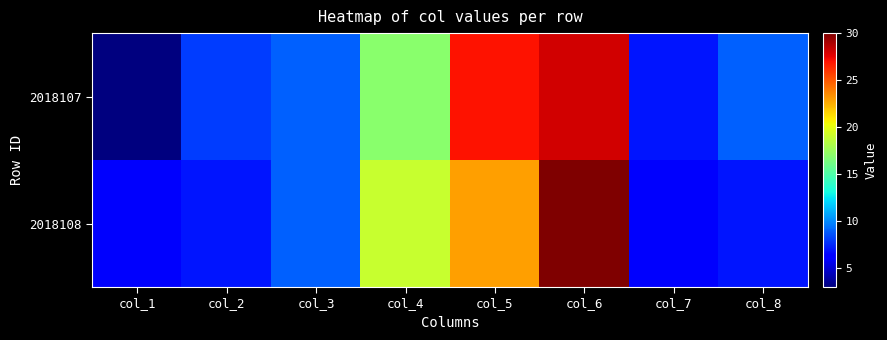

Which has a higher value, col_4 or col_7?

col_4